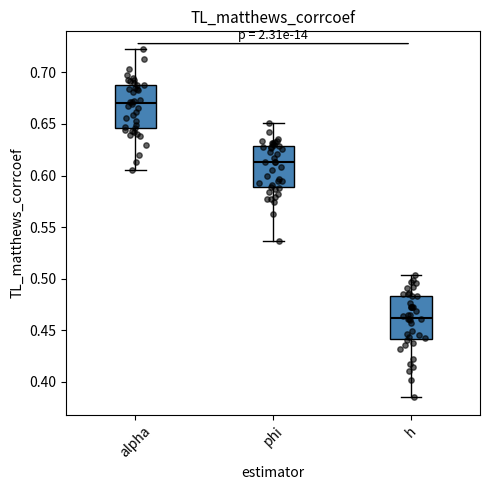

Reading left to right, read every box against the y-axis: the position of its median line, the range the box covers, and the ends of its whiskers. The values are not printed on the chart, so give them approximately, as read against the axis.

alpha: median 0.670, box 0.645 to 0.690, whiskers 0.605 to 0.725
phi: median 0.615, box 0.590 to 0.630, whiskers 0.535 to 0.650
h: median 0.460, box 0.440 to 0.485, whiskers 0.385 to 0.505